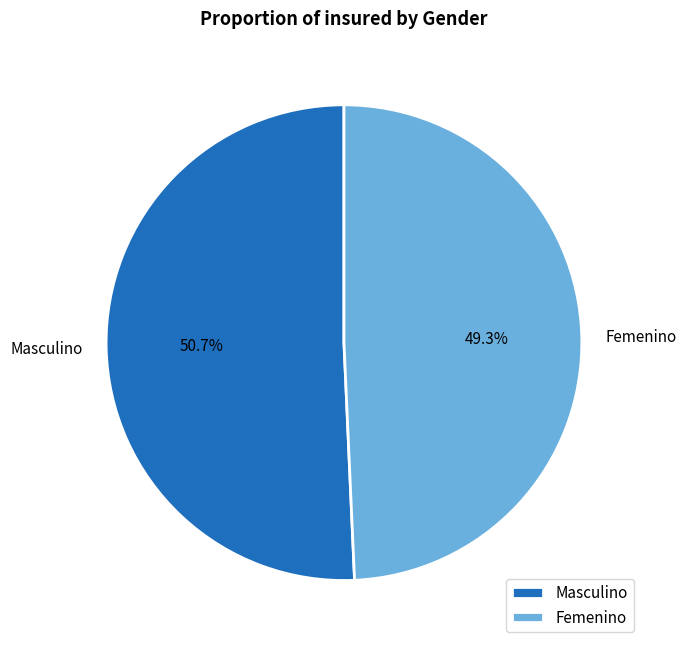

How many segments does this pie chart have?

2